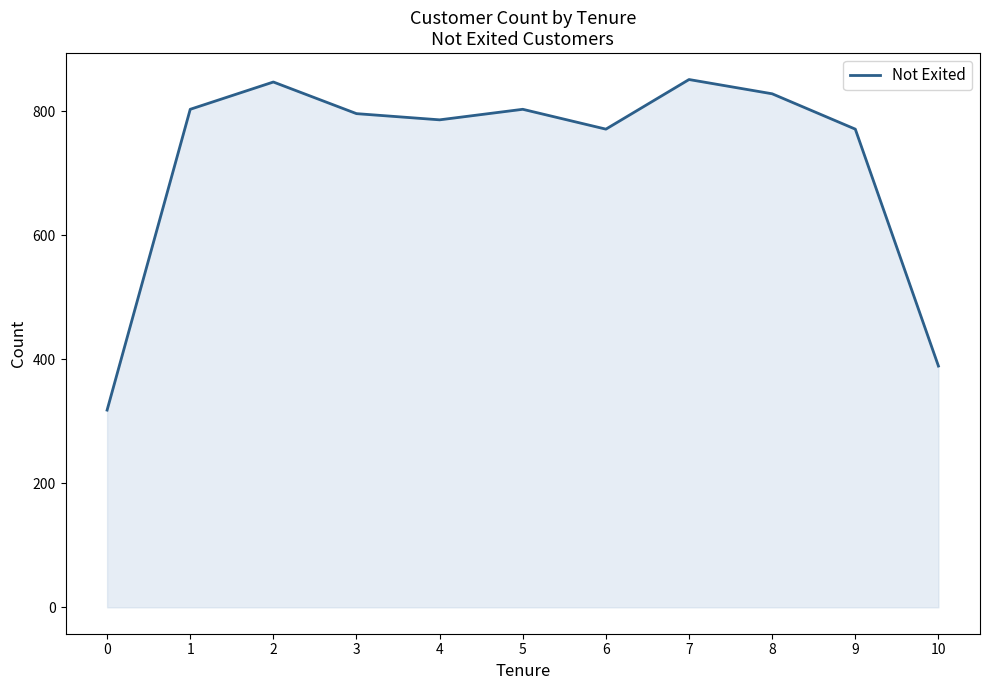

Where is the first local maximum?

2